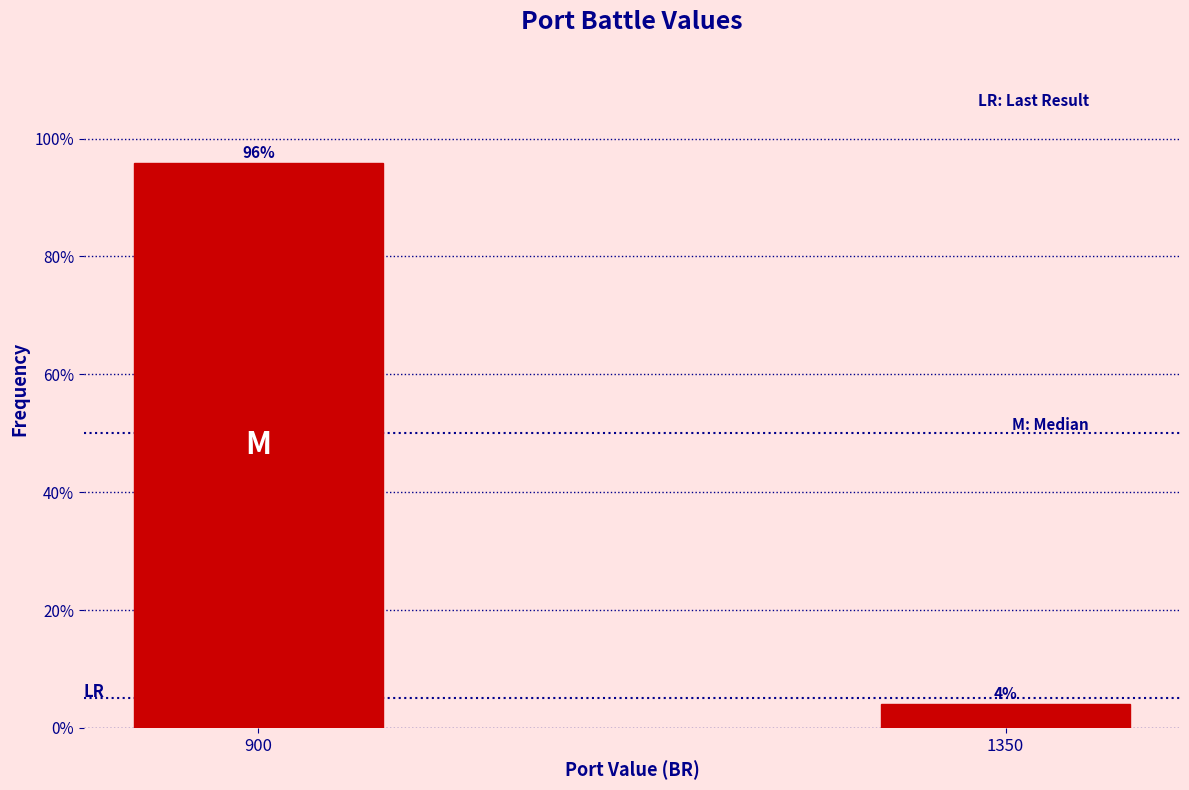

What is the value of the 1st bar from the left?

95.9